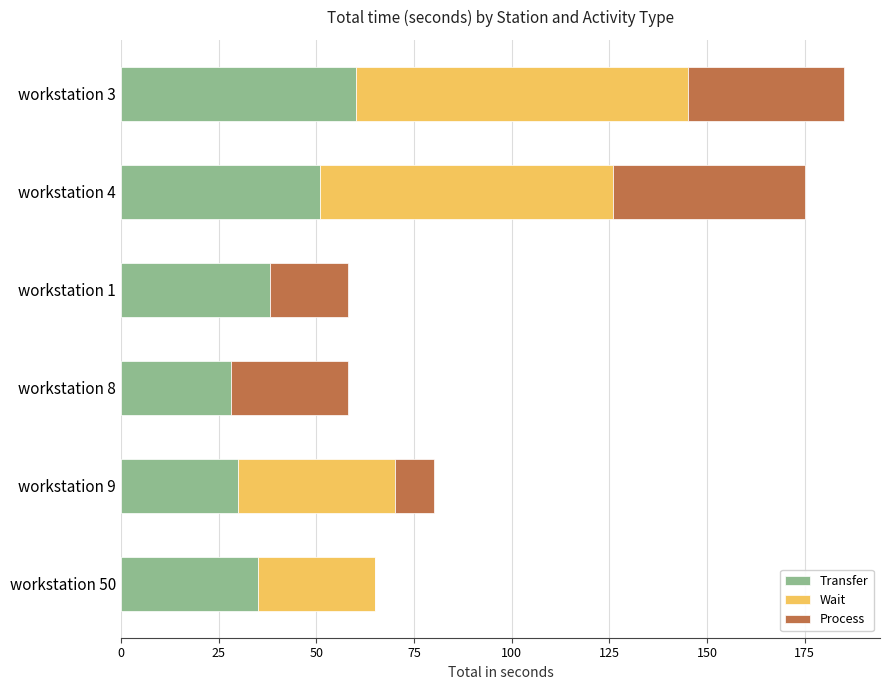

Count the number of categories in the chart.

6